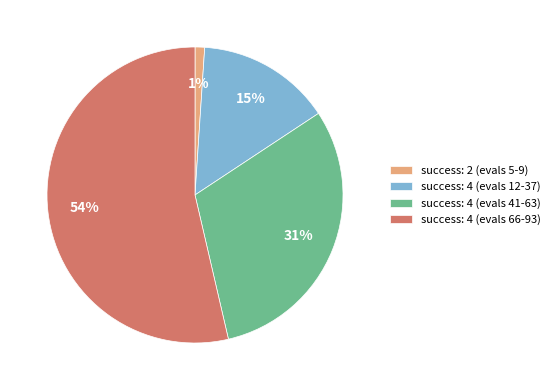

Is there a majority slice in this chart?

Yes